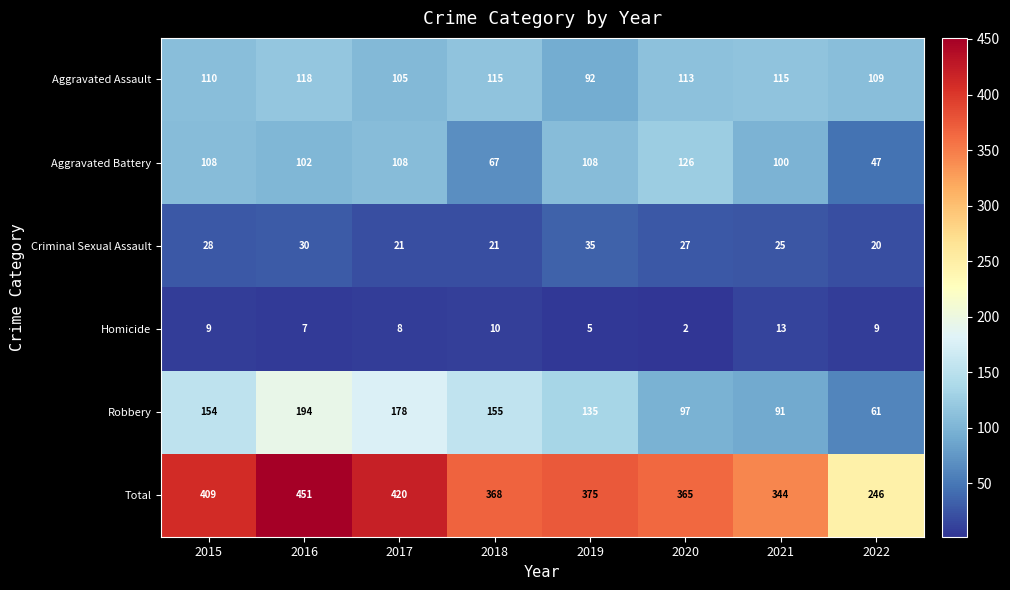

Which series has the largest total across all categories?

Total